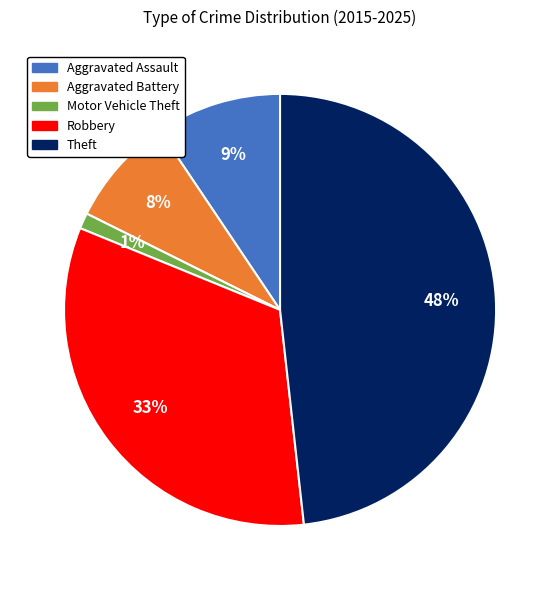

Is there a majority slice in this chart?

No